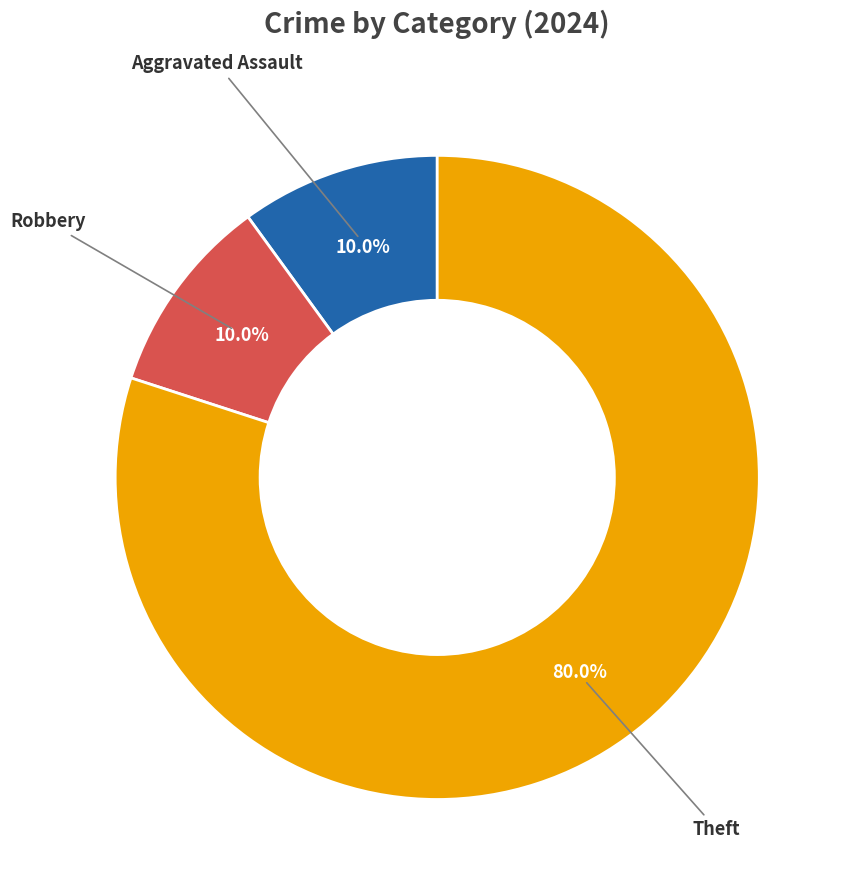

Is there a majority slice in this chart?

Yes